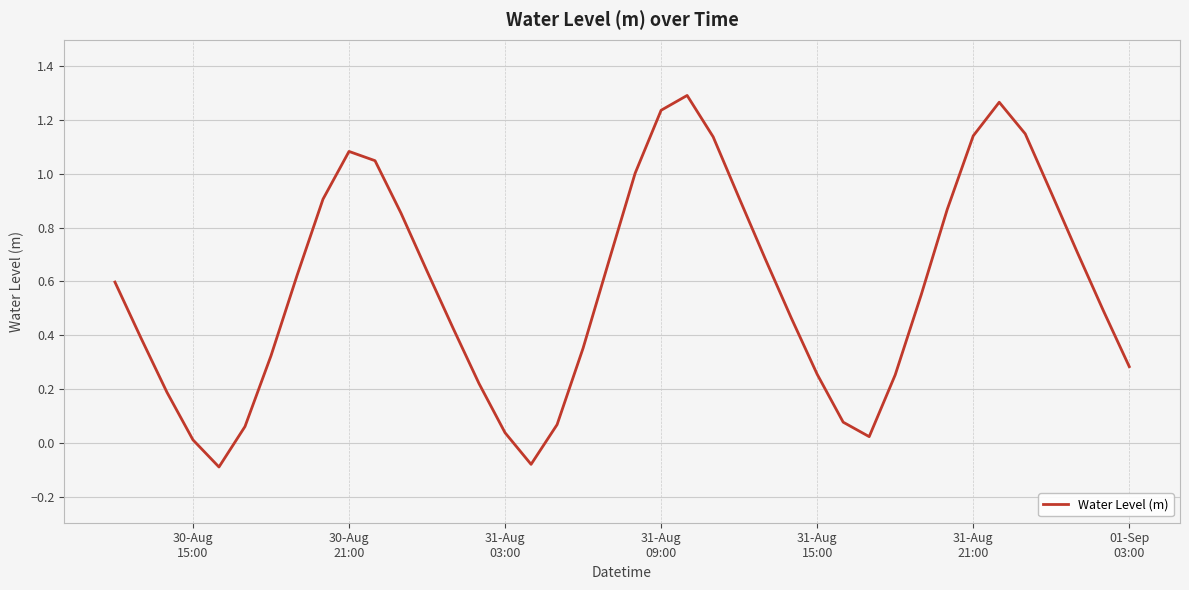

What is the difference between the maximum and minimum values?

1.4